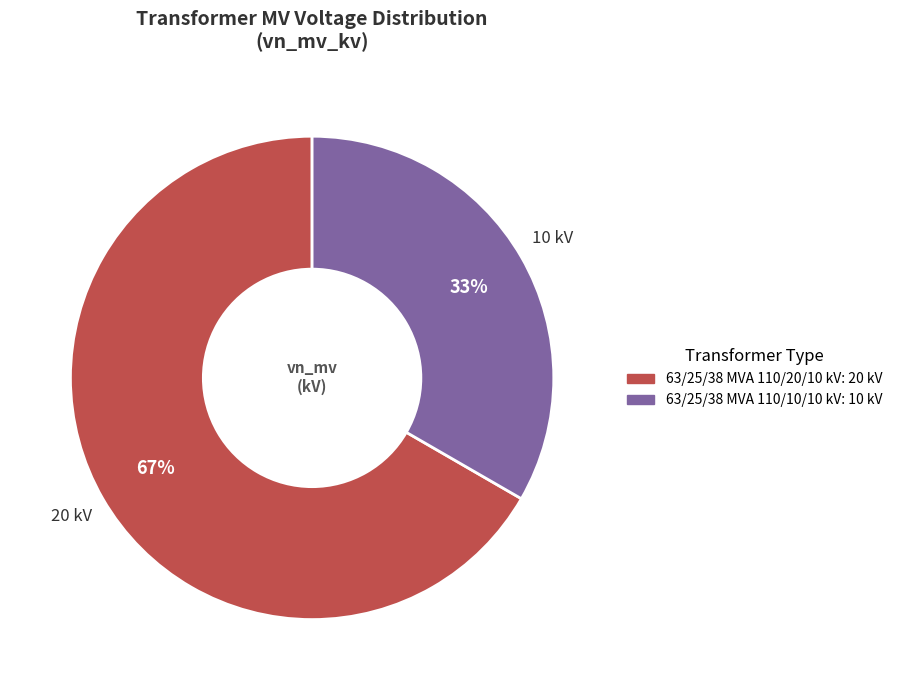

Combined, do 63/25/38 MVA 110/20/10 kV and 63/25/38 MVA 110/10/10 kV account for over 50%?

Yes